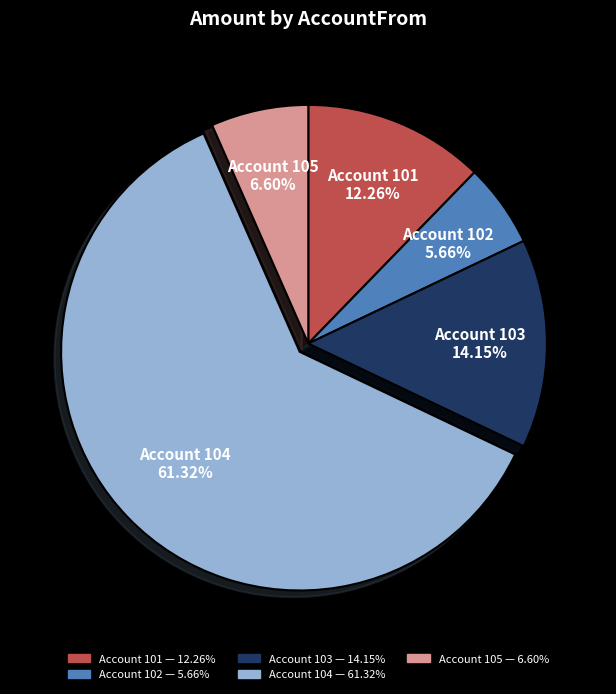

Is there any slice that represents more than half of the pie?

Yes